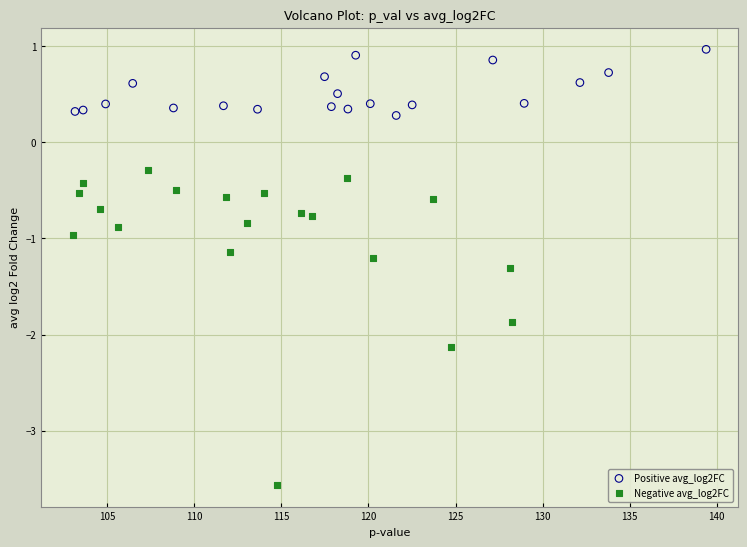

Which series contains the lowest Y value?

Negative avg_log2FC